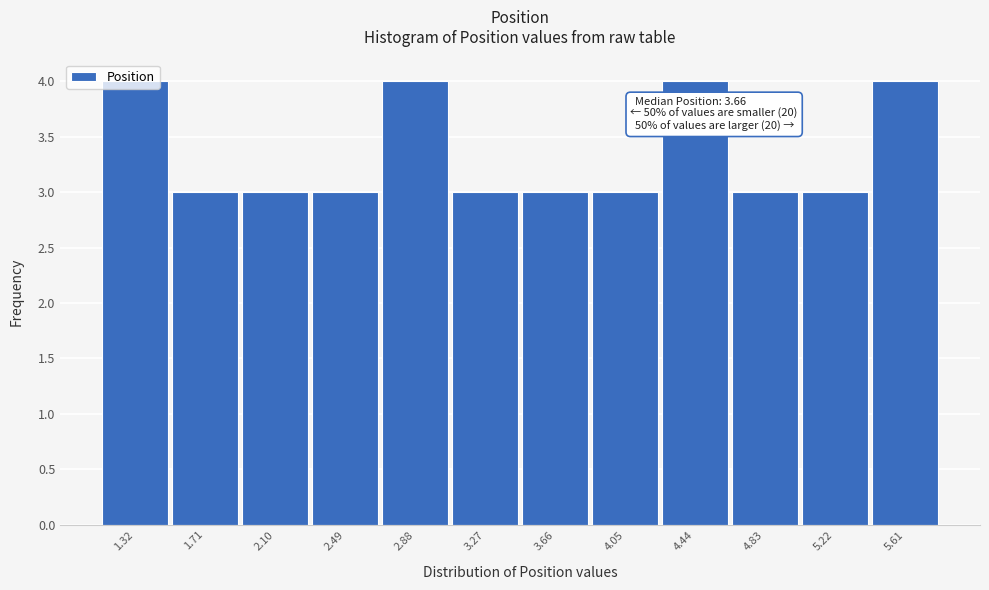

What is the smallest value displayed?

3